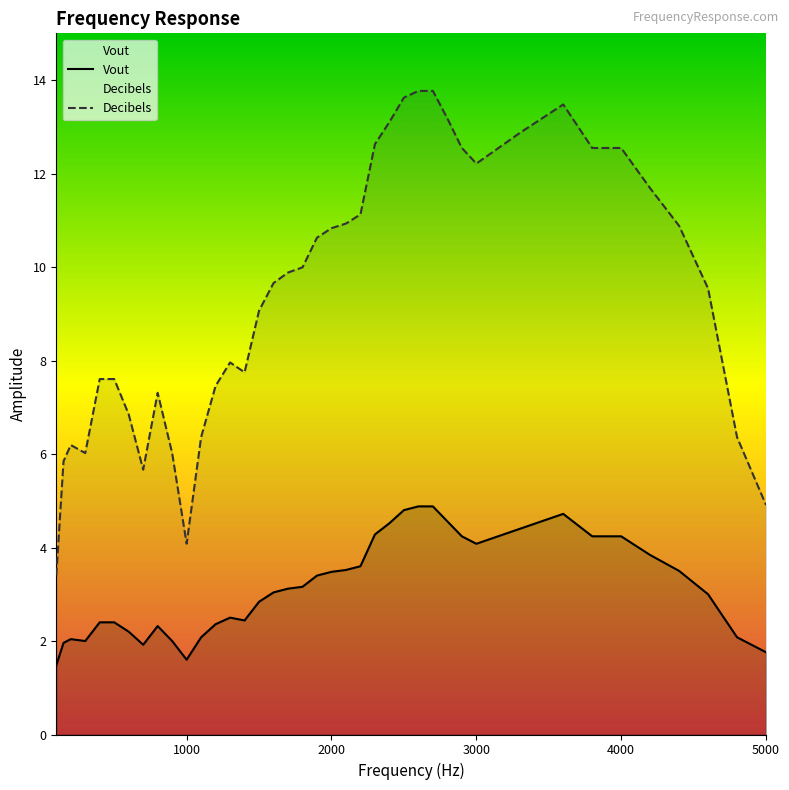

The value of Decibels at 1000 is 4.1. True or false?

True